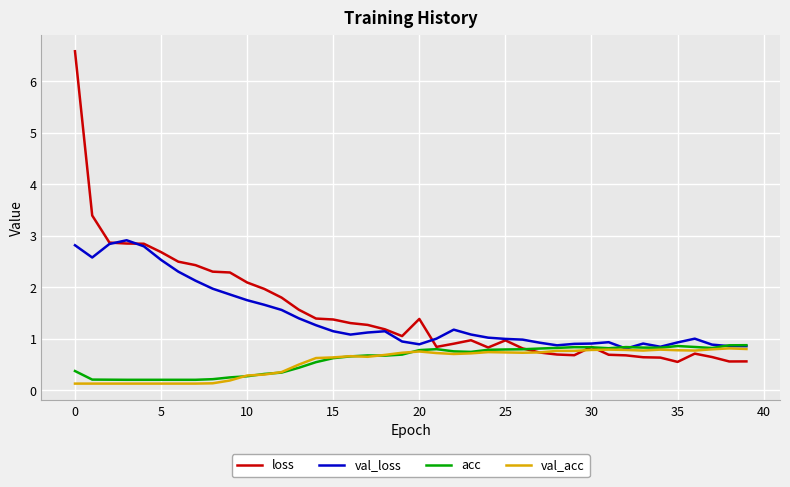

At how many categories does at least one series exceed 6?

1